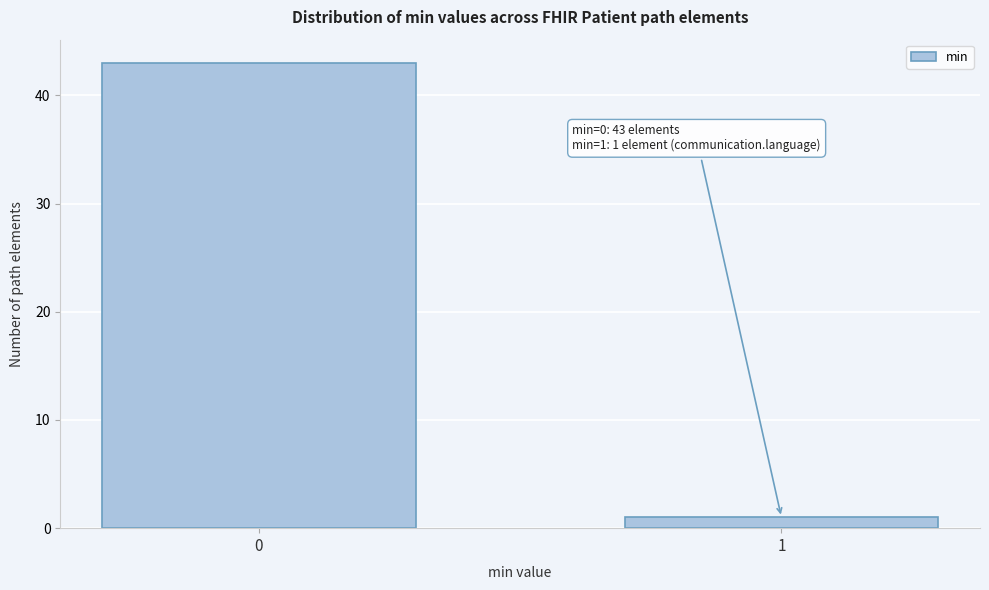

Reading left to right, what are all the values shown in this chart?

43	1